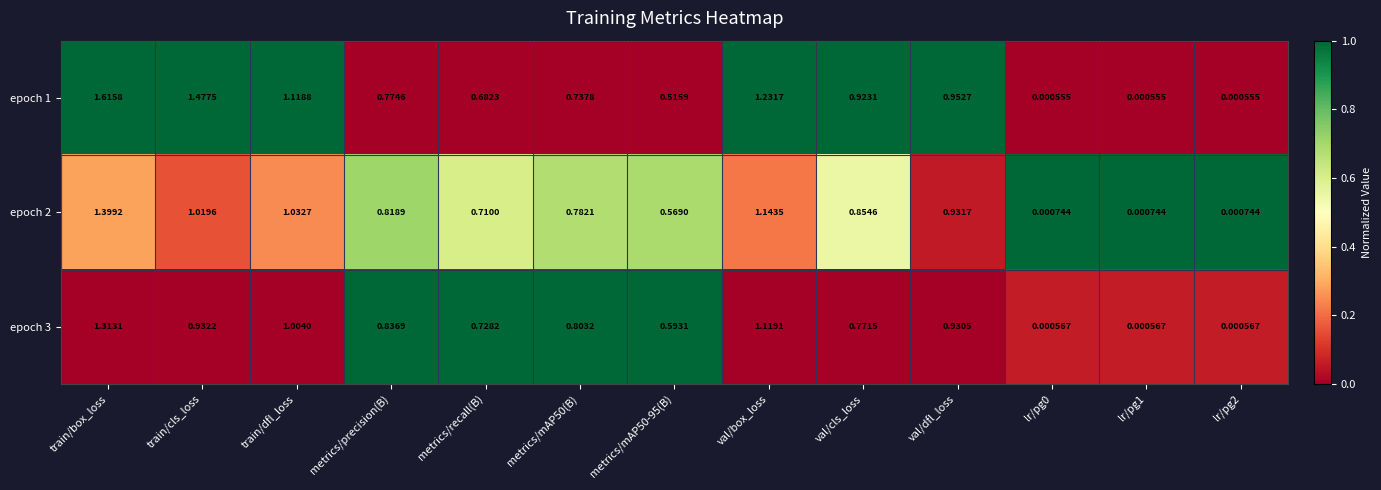

Is the value of epoch 3 at train/box_loss greater than the value of epoch 2 at lr/pg2?

Yes